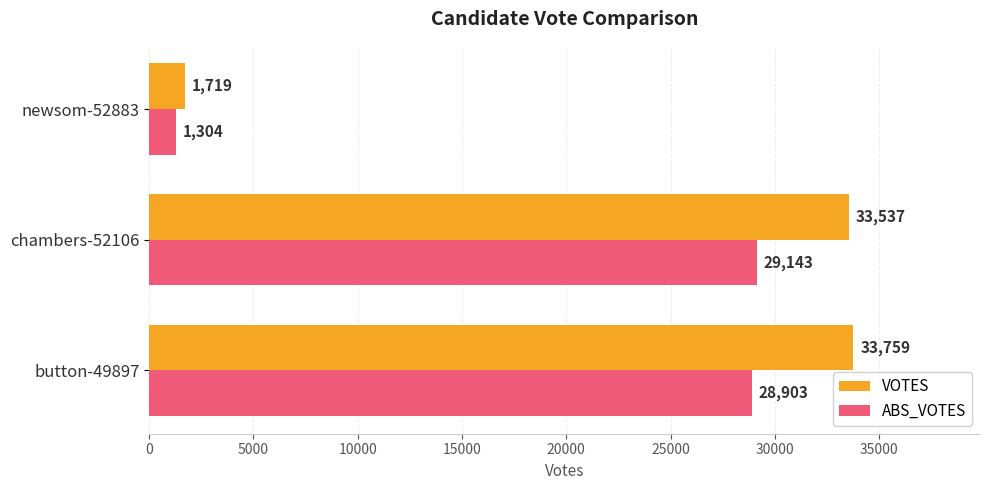

What is the difference between the maximum and minimum values in the VOTES series?

32040